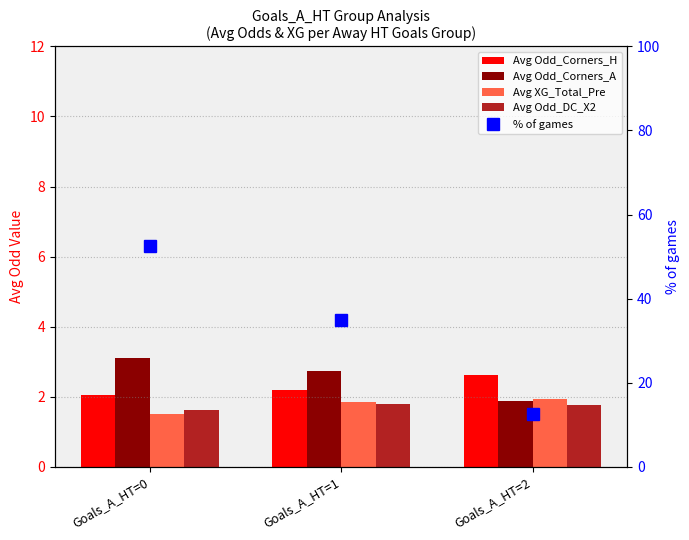

What is the maximum value for Avg Odd_DC_X2?

1.8